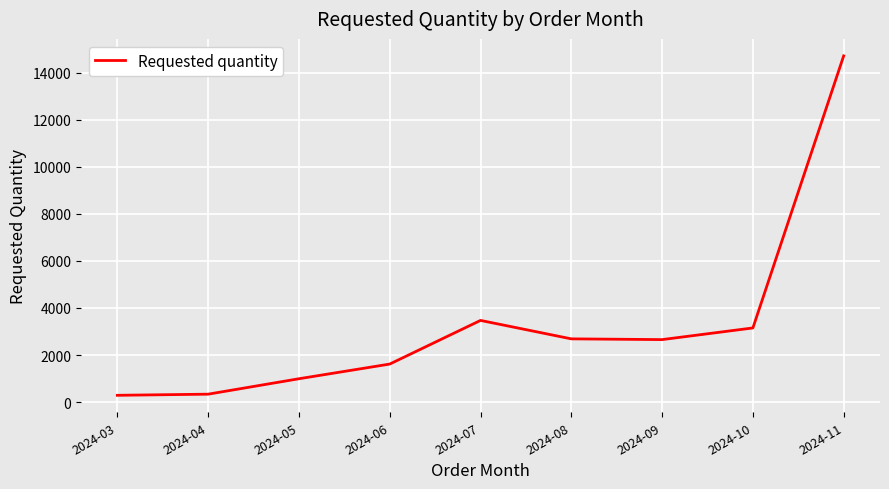

What is the difference between the maximum and minimum values?

14432